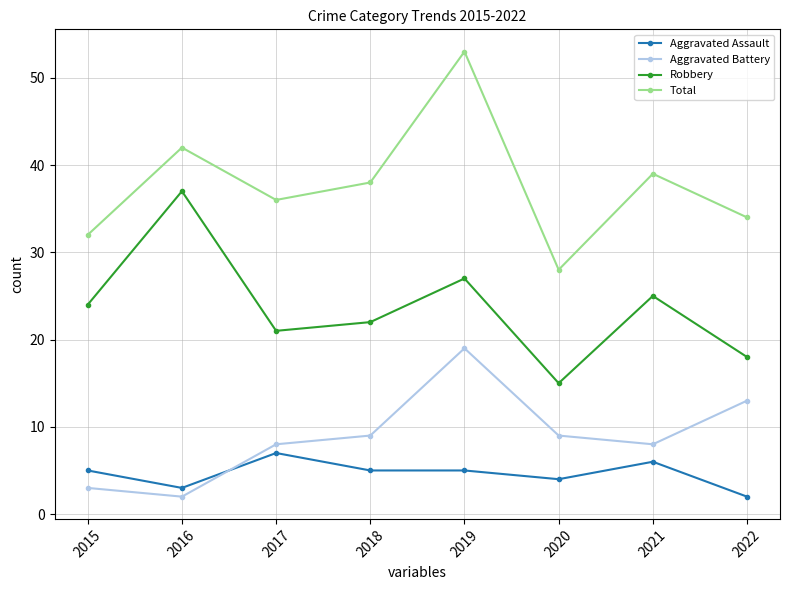

Is the value of Total at 2022 greater than the value of Aggravated Battery at 2019?

Yes